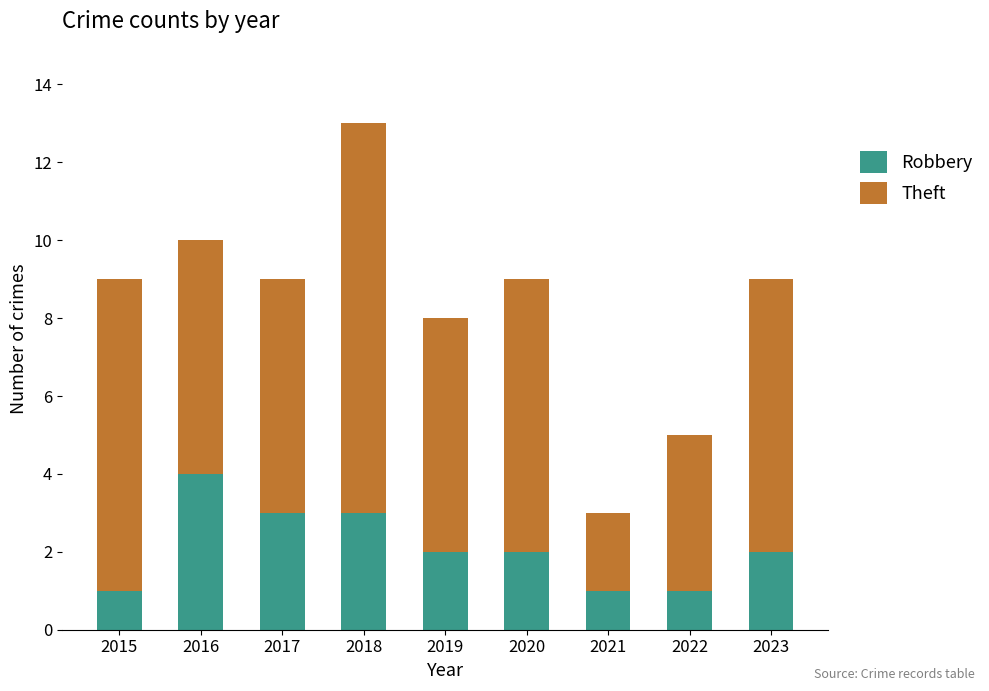

At which category is the sum across all series the highest?

2018